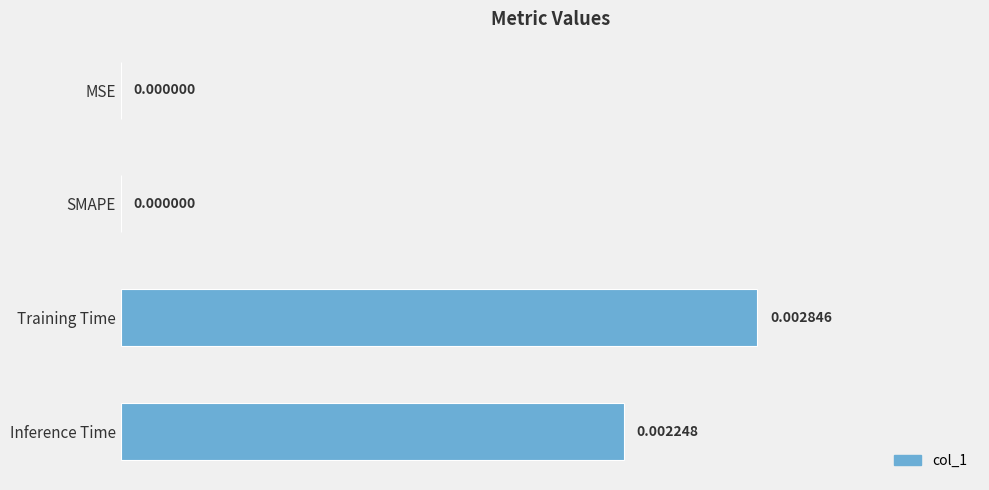

At which category does the chart reach its peak across all series?

Training Time